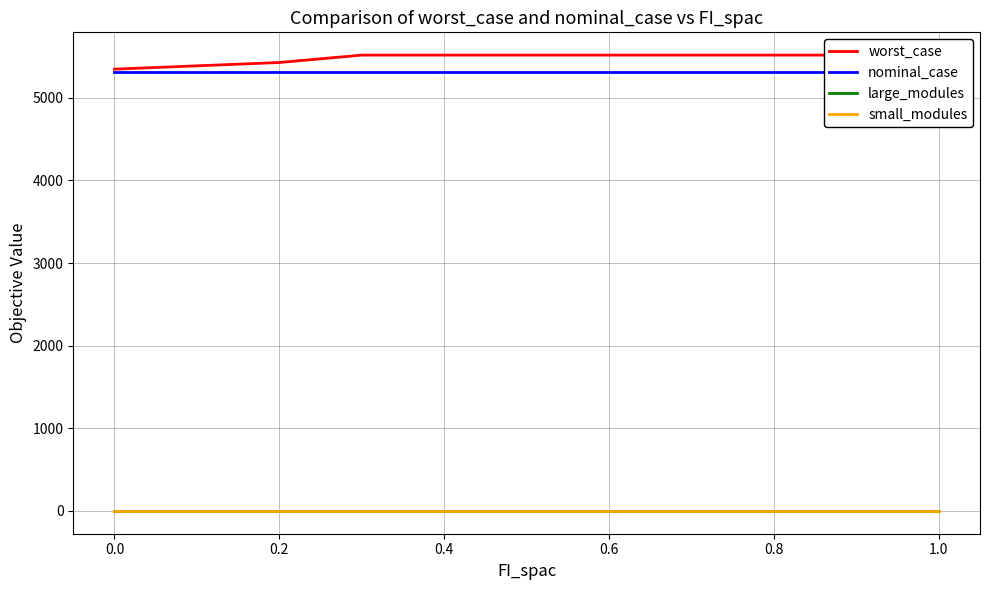

At how many categories does at least one series exceed 4367?

11